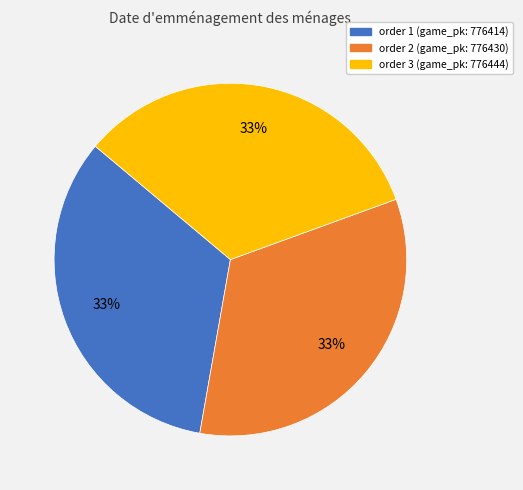

Combined, do order 3 (game_pk: 776444) and order 1 (game_pk: 776414) account for over 50%?

Yes